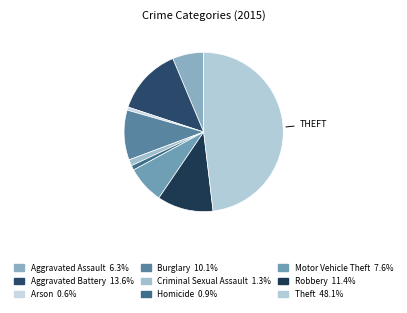

To the nearest percent, what is the average slice percentage?

11%